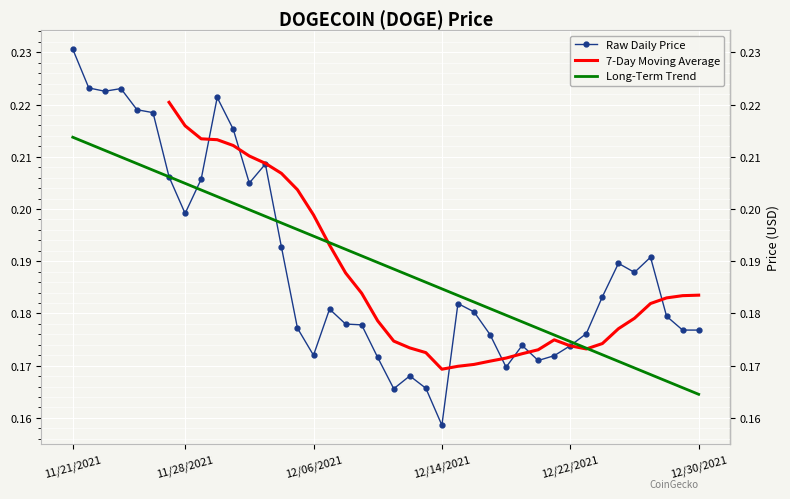

Rank the categories by value from highest to lowest.

11/21/2021, 11/22/2021, 11/24/2021, 11/23/2021, 11/30/2021, 11/25/2021, 11/26/2021, 12/01/2021, 12/03/2021, 11/27/2021, 11/29/2021, 12/02/2021, 11/28/2021, 12/04/2021, 12/27/2021, 12/25/2021, 12/26/2021, 12/24/2021, 12/15/2021, 12/07/2021, 12/16/2021, 12/28/2021, 12/08/2021, 12/09/2021, 12/05/2021, 12/29/2021, 12/30/2021, 12/23/2021, 12/17/2021, 12/19/2021, 12/22/2021, 12/06/2021, 12/21/2021, 12/10/2021, 12/20/2021, 12/18/2021, 12/12/2021, 12/13/2021, 12/11/2021, 12/14/2021